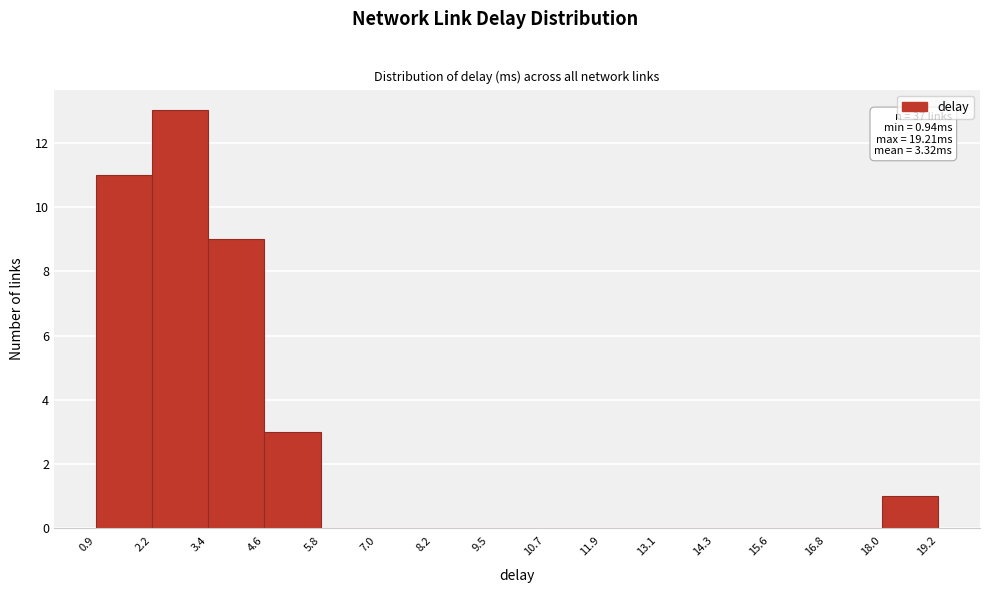

Over which range of the x-axis is the bar tallest?

2.2 to 3.4